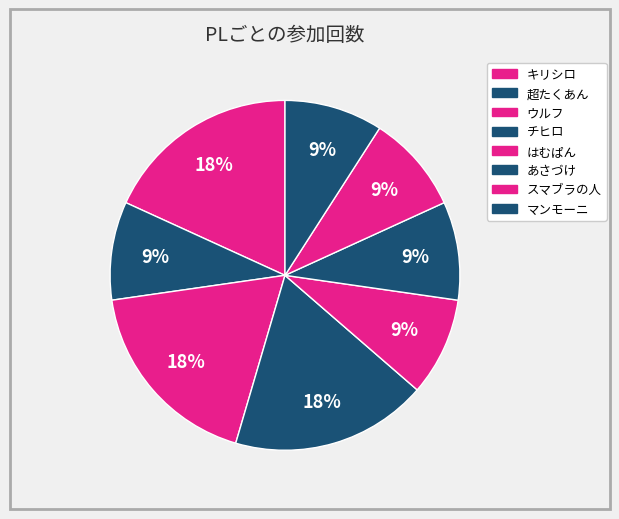

Which slice is the largest?

キリシロ